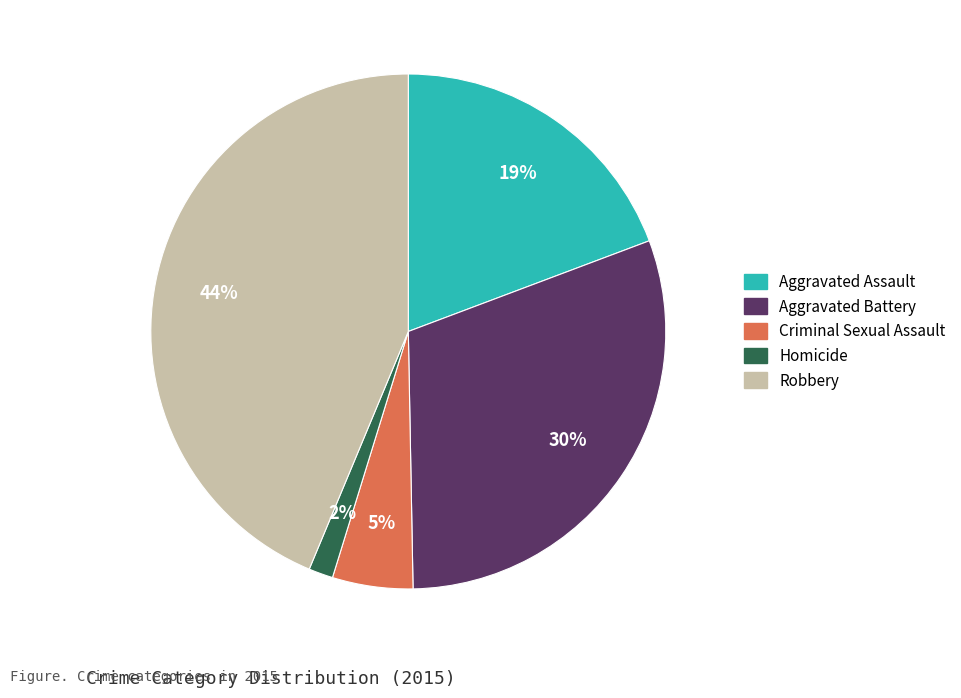

Count the number of slices in the pie.

5